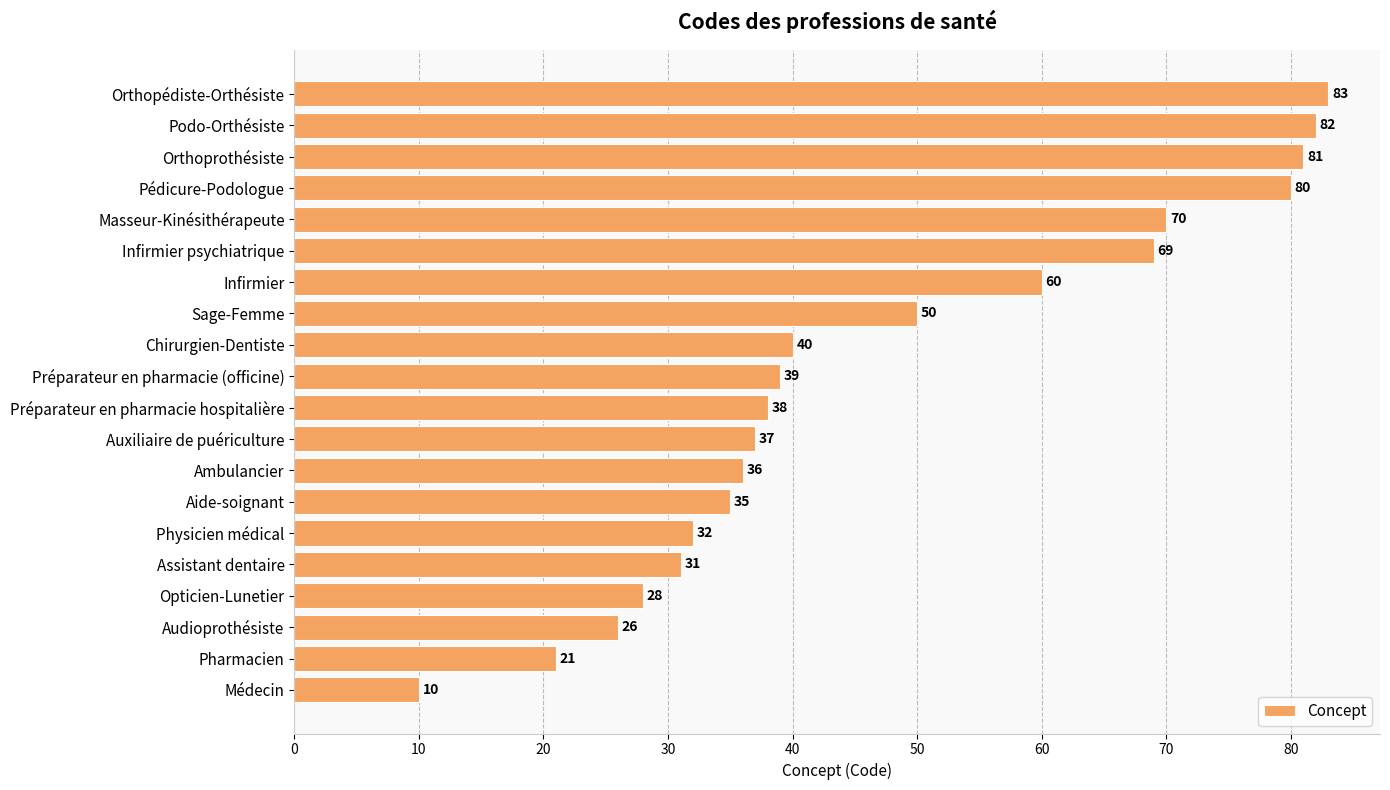

What is the maximum value shown in the chart?

83